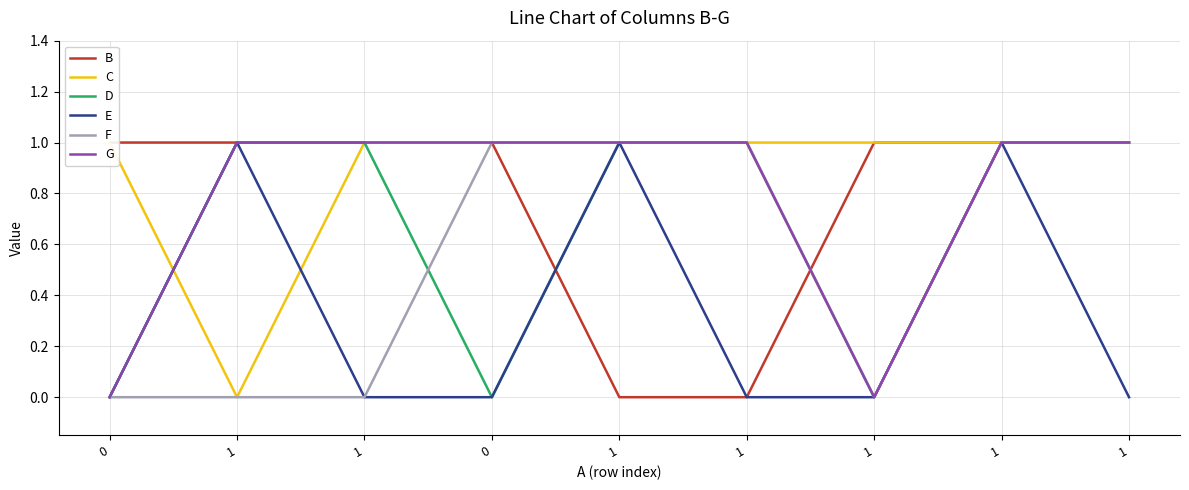

Does the chart have visible grid lines?

Yes